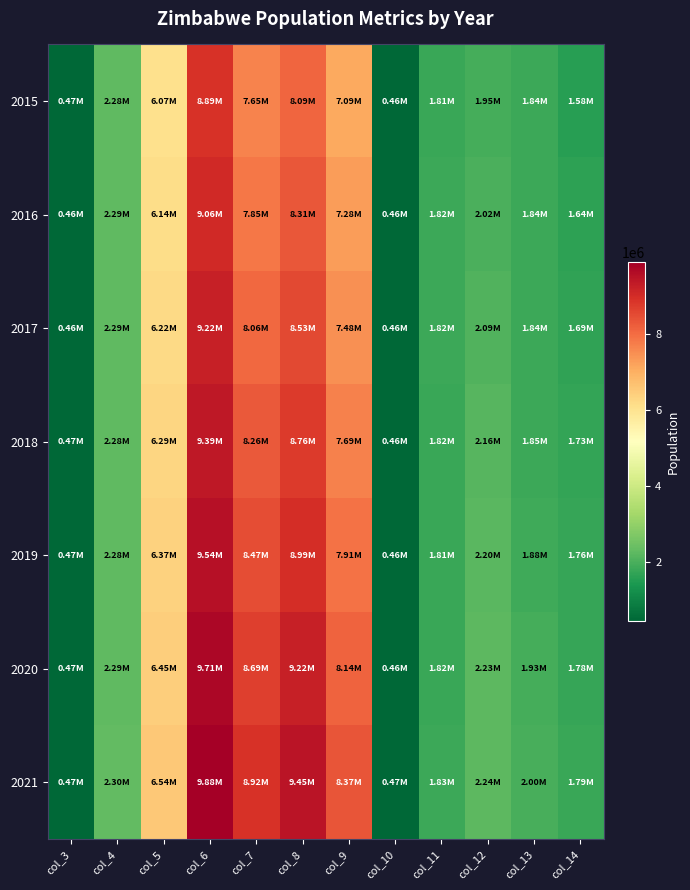

Rank the series at col_8 from highest to lowest value.

2021, 2020, 2019, 2018, 2017, 2016, 2015